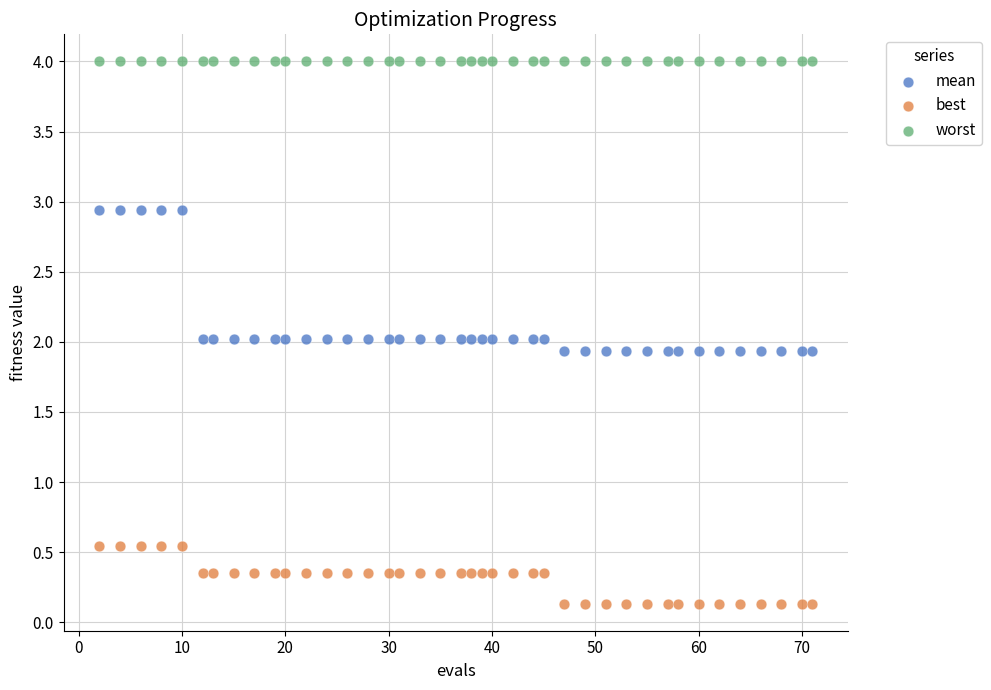

Which series reaches the maximum Y coordinate?

worst